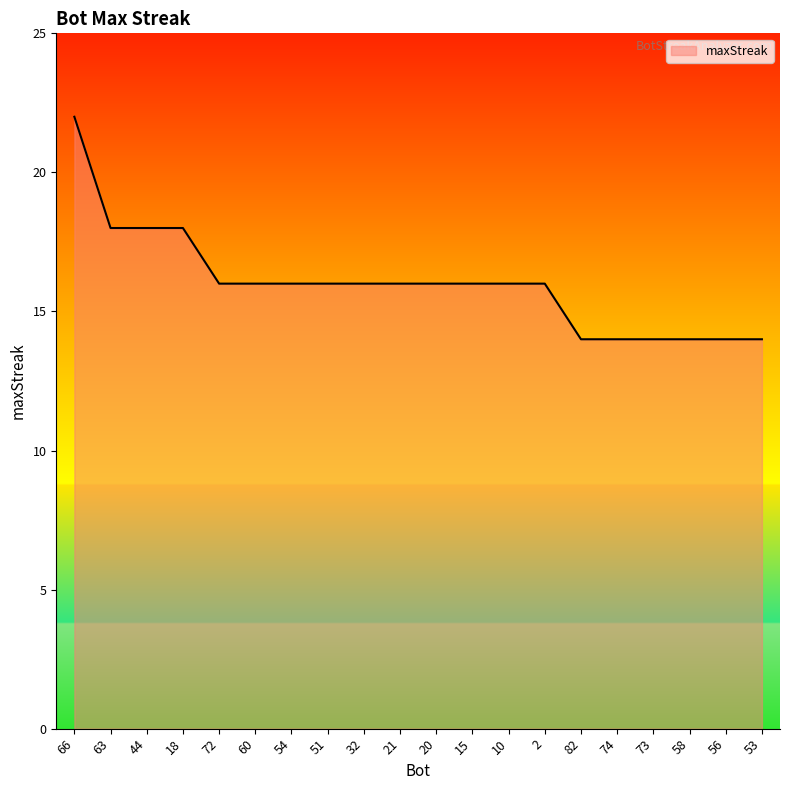

At which label does the data first exceed 16?

66